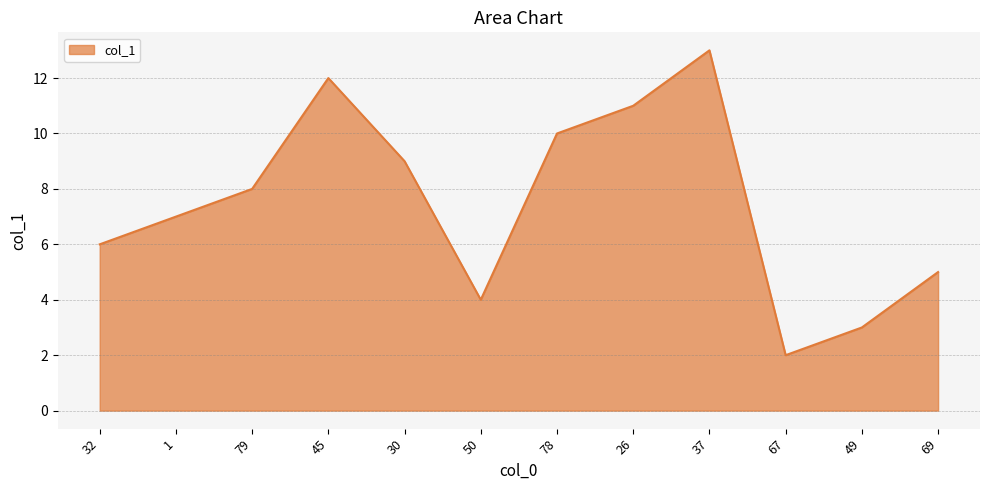

At which category does the data reach its first local valley?

50